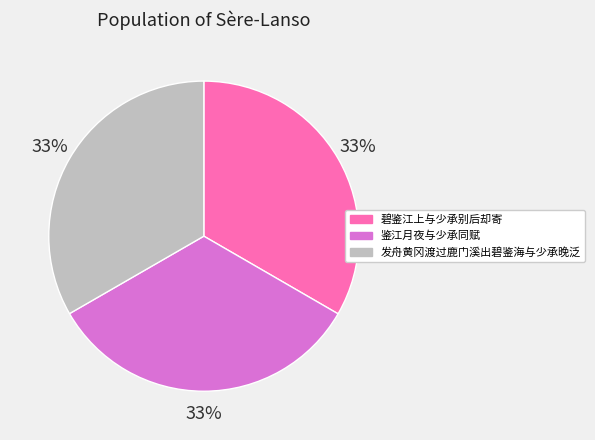

How many segments does this pie chart have?

3